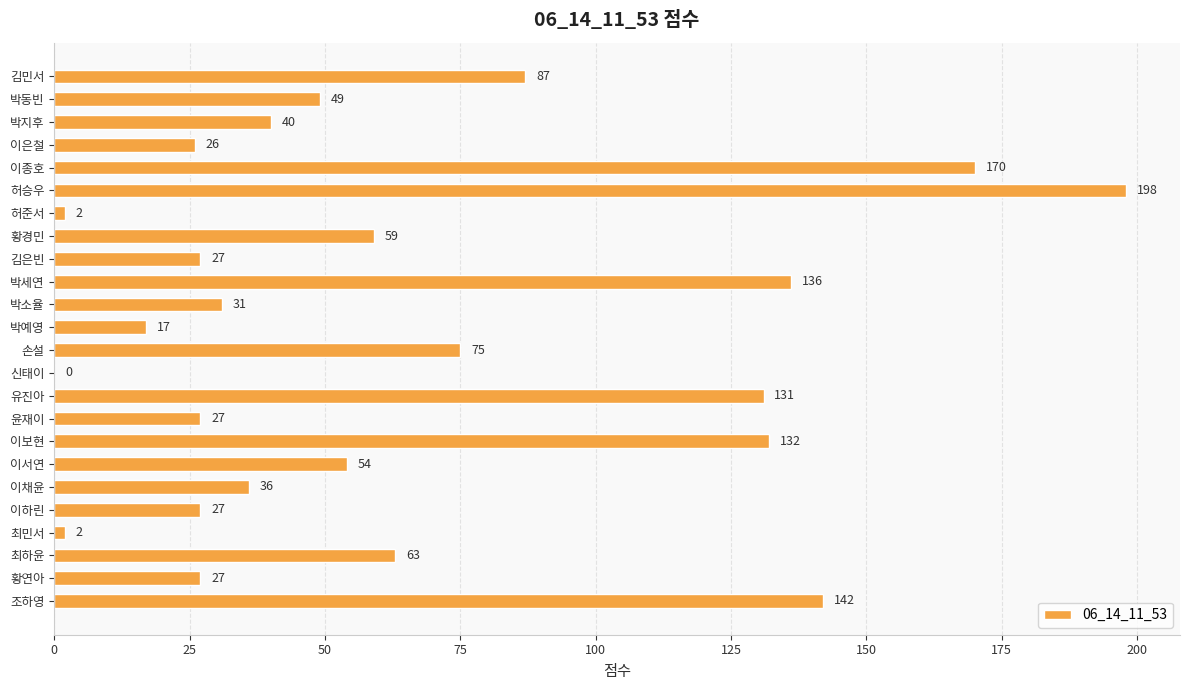

The chart shows a value of 40 at 박지후. True or false?

True